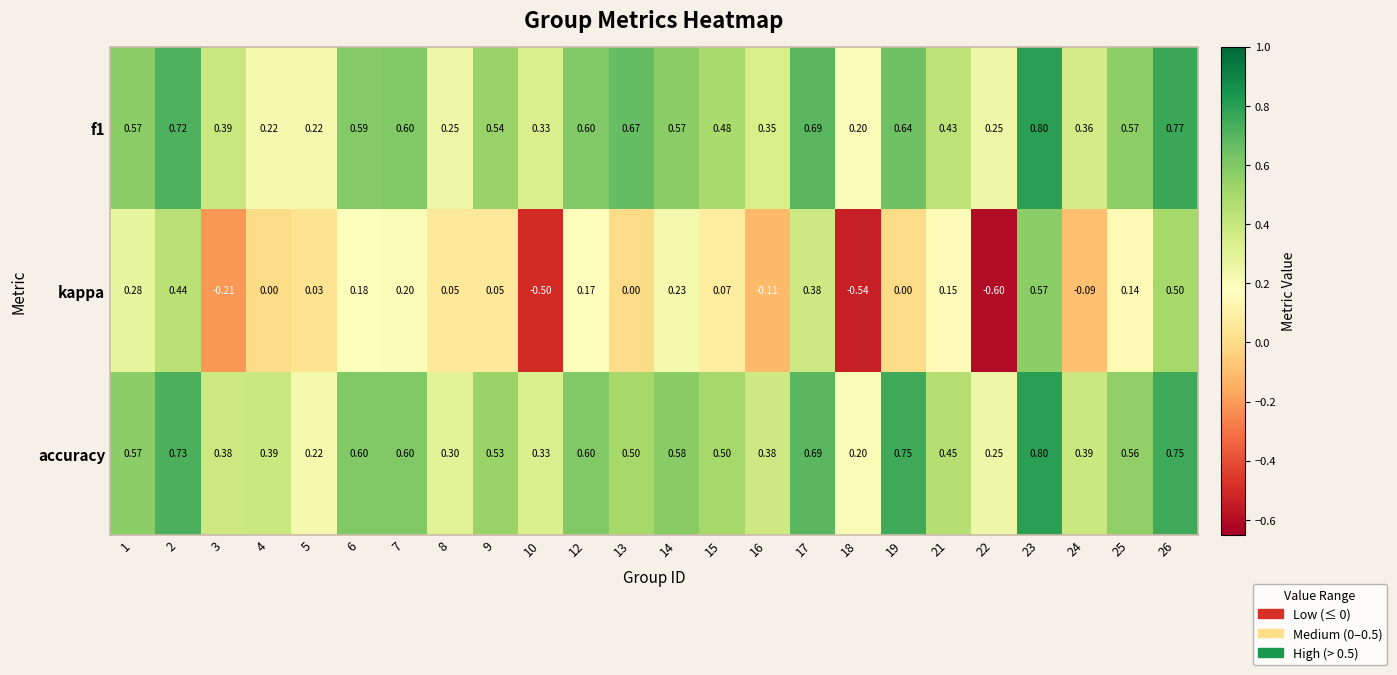

Which series has the largest total across all categories?

accuracy